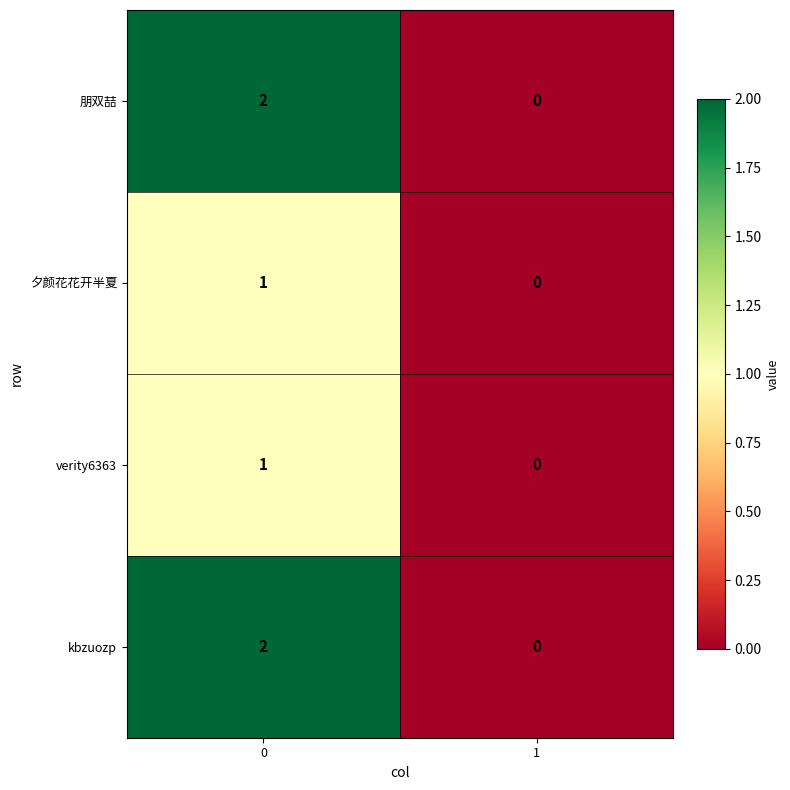

Is the value of 夕颜花花开半夏 at 0 greater than the value of kbzuozp at 0?

No